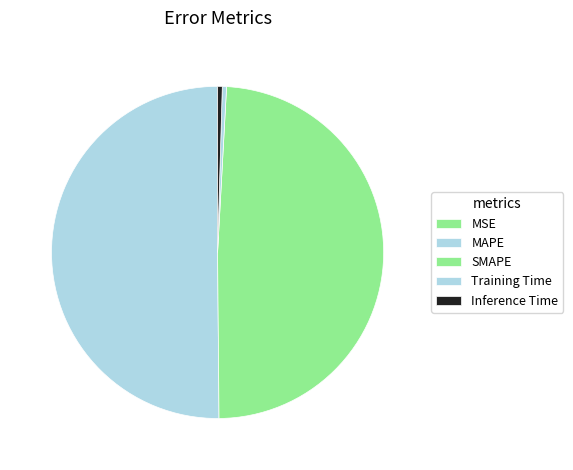

Is there a majority slice in this chart?

Yes